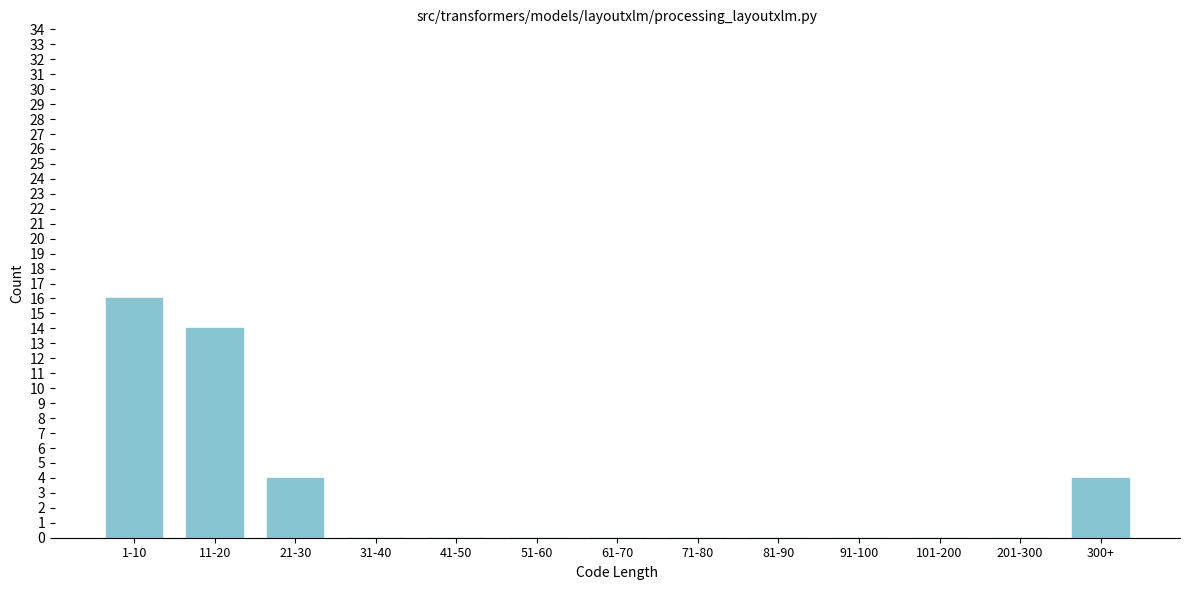

Reading left to right, transcribe all the data shown in this chart.

1-10=16	11-20=14	21-30=4	31-40=0	41-50=0	51-60=0	61-70=0	71-80=0	81-90=0	91-100=0	101-200=0	201-300=0	300+=4